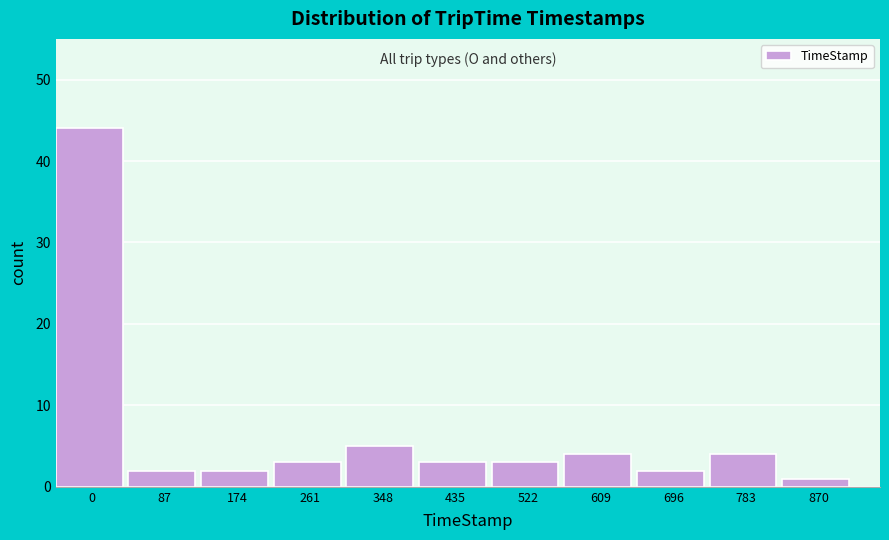

Reading right to left, list all the values displayed in this chart.

1	4	2	4	3	3	5	3	2	2	44